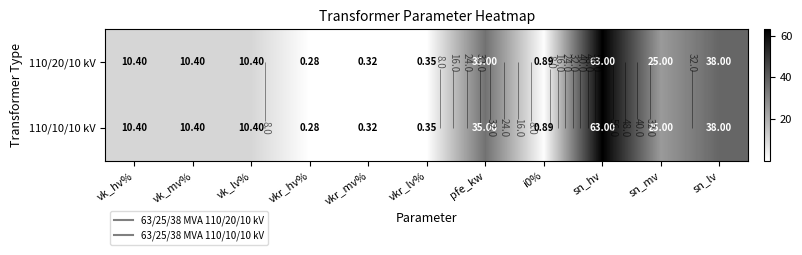

Which has a higher value, pfe_kw or i0%?

pfe_kw